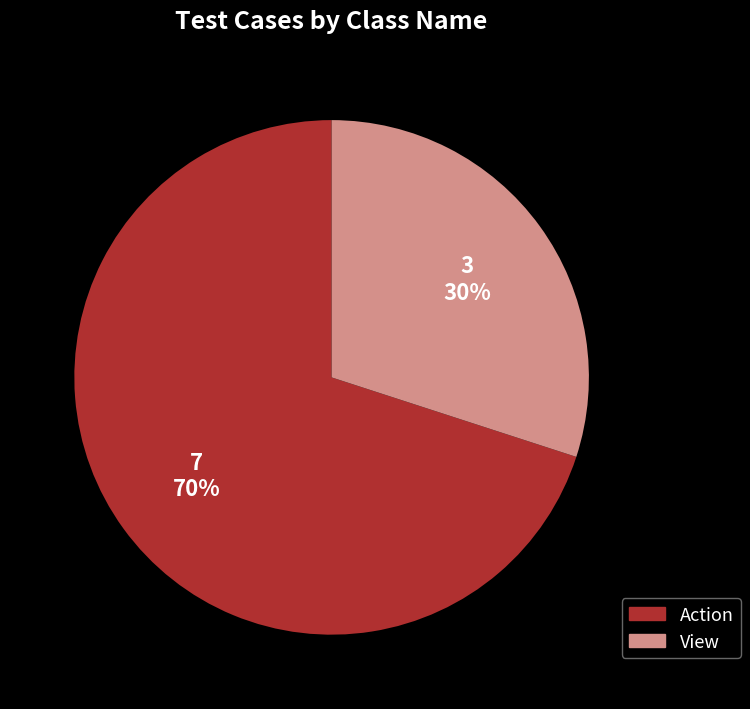

Is Action the majority of the pie?

Yes